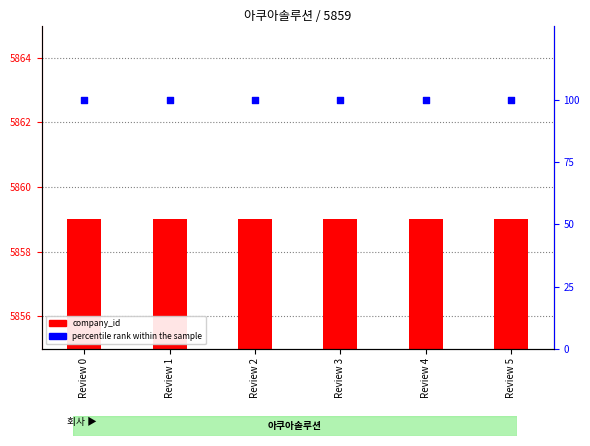

At how many categories does at least one series exceed 4870?

6